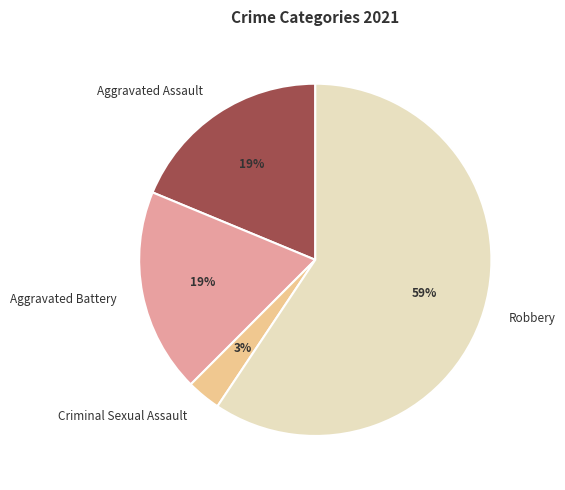

Which slice is the smallest?

Criminal Sexual Assault